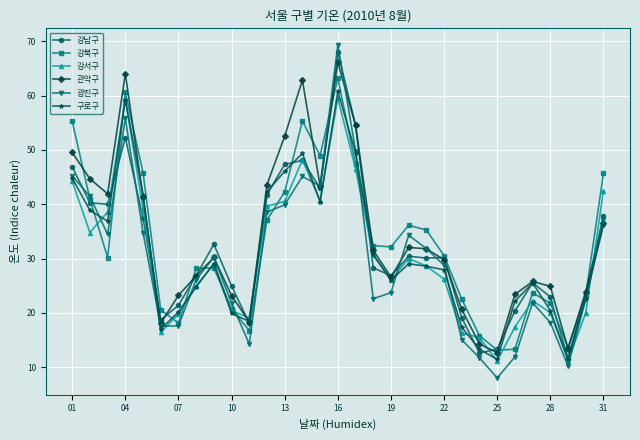

Which series has the largest range (max minus min)?

광진구